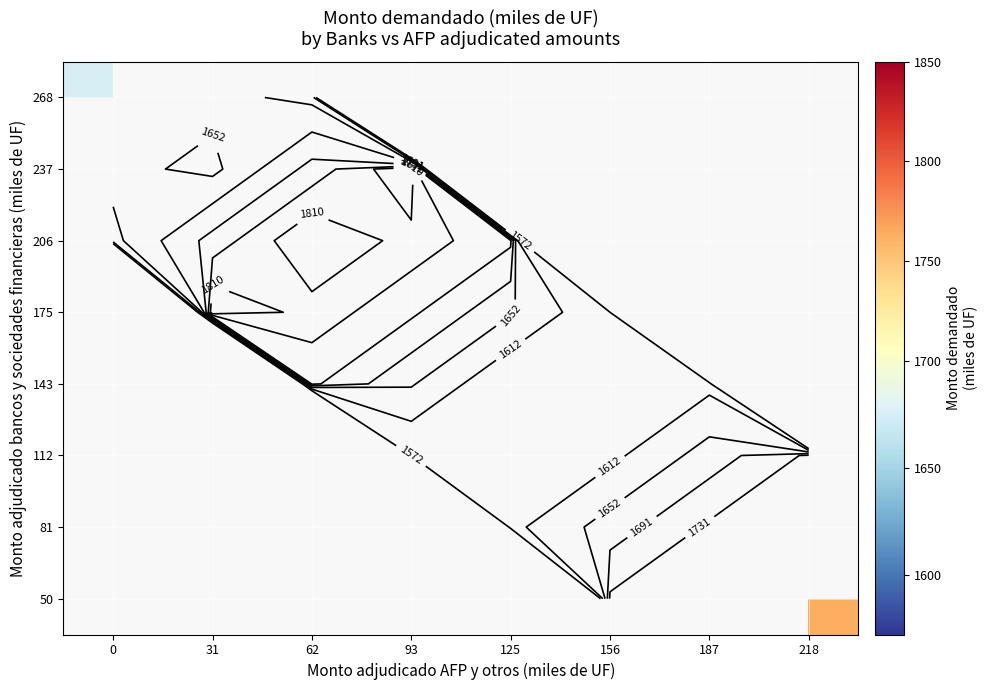

Which has a higher value, 156 or 218?

218